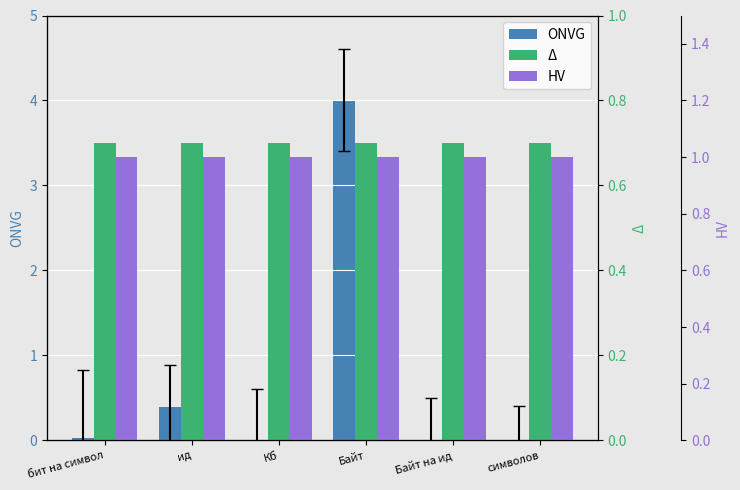

How many bars are there in total?

18